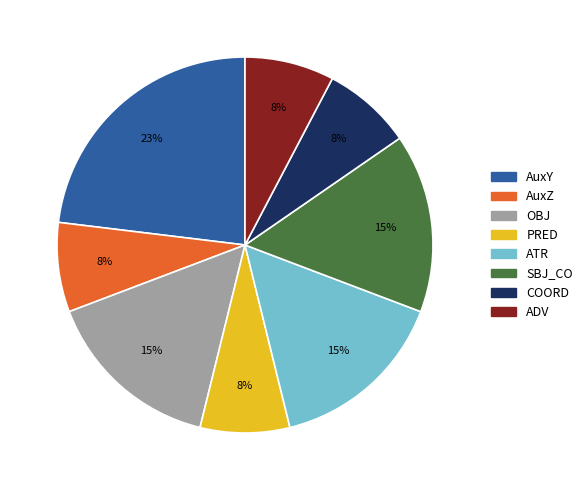

Do COORD and PRED together represent more than half of the pie?

No